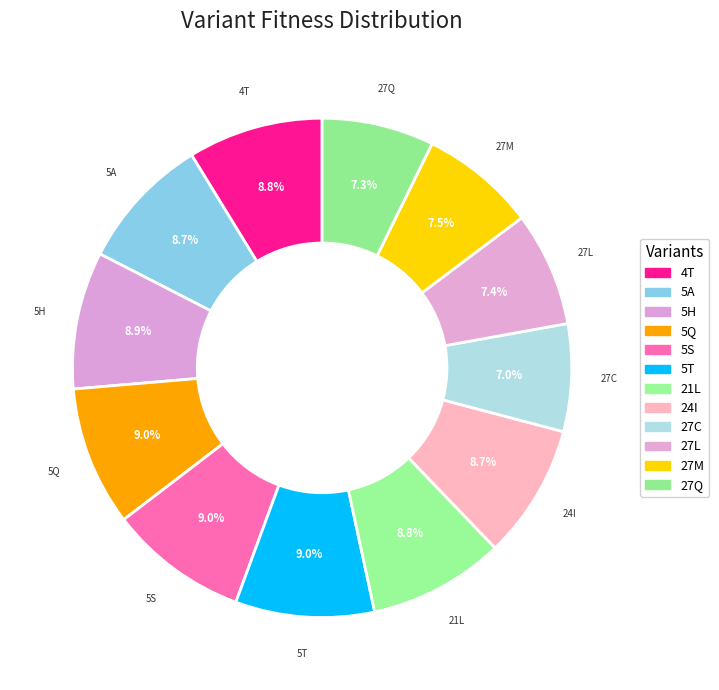

How many segments does this pie chart have?

12